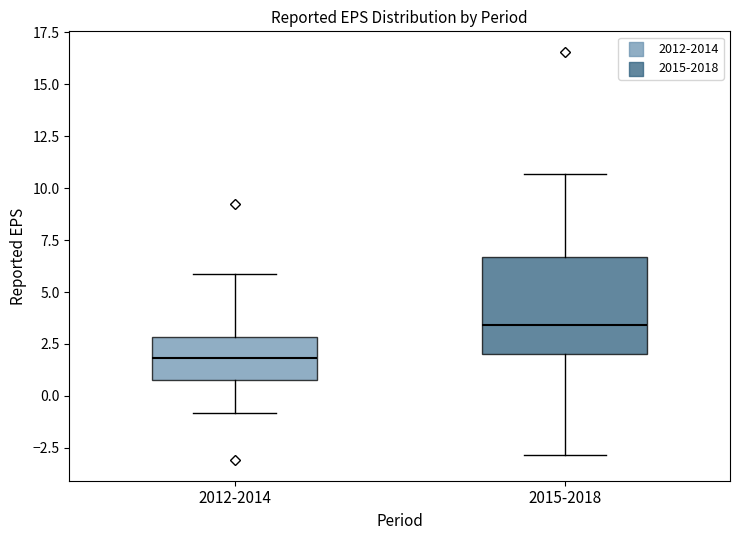

Where is the upper edge of the box for 2012-2014 on the y-axis? The values are not printed on the chart, so give them approximately, as read against the axis.

3.0